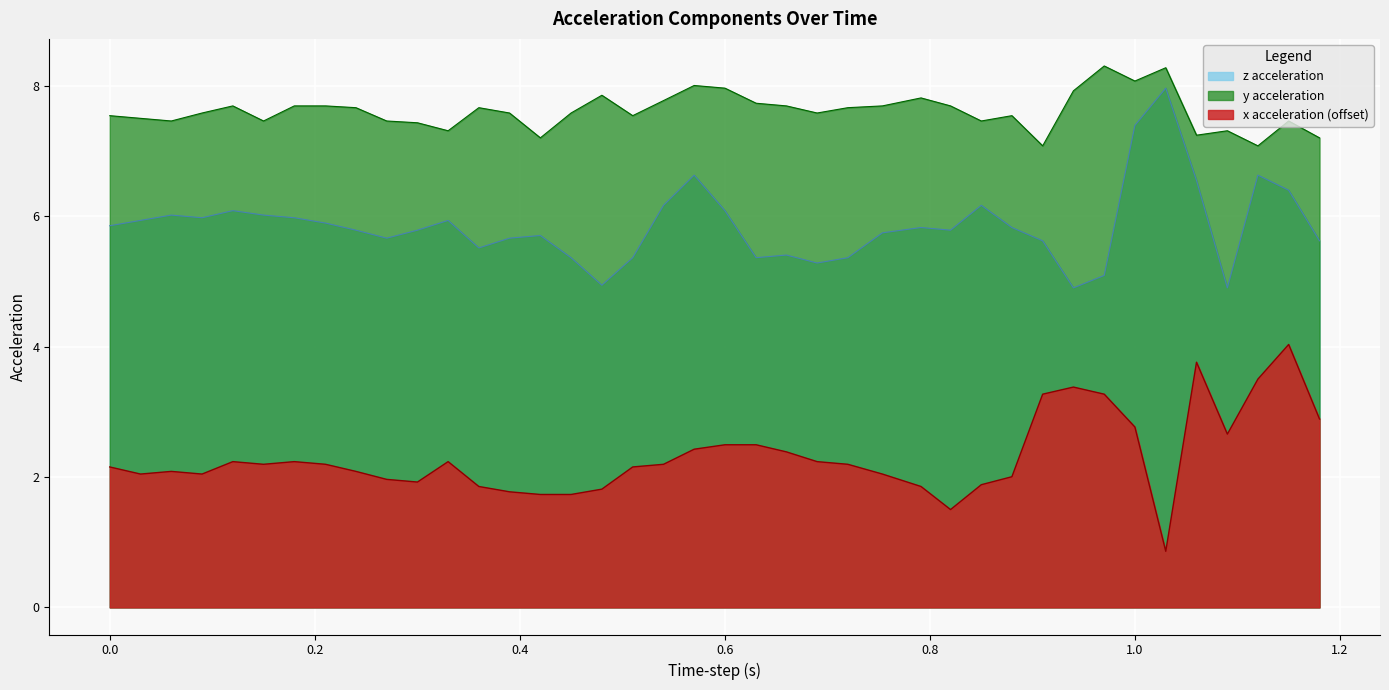

Is it true that y acceleration equals 11.5 at 0.88001?

False